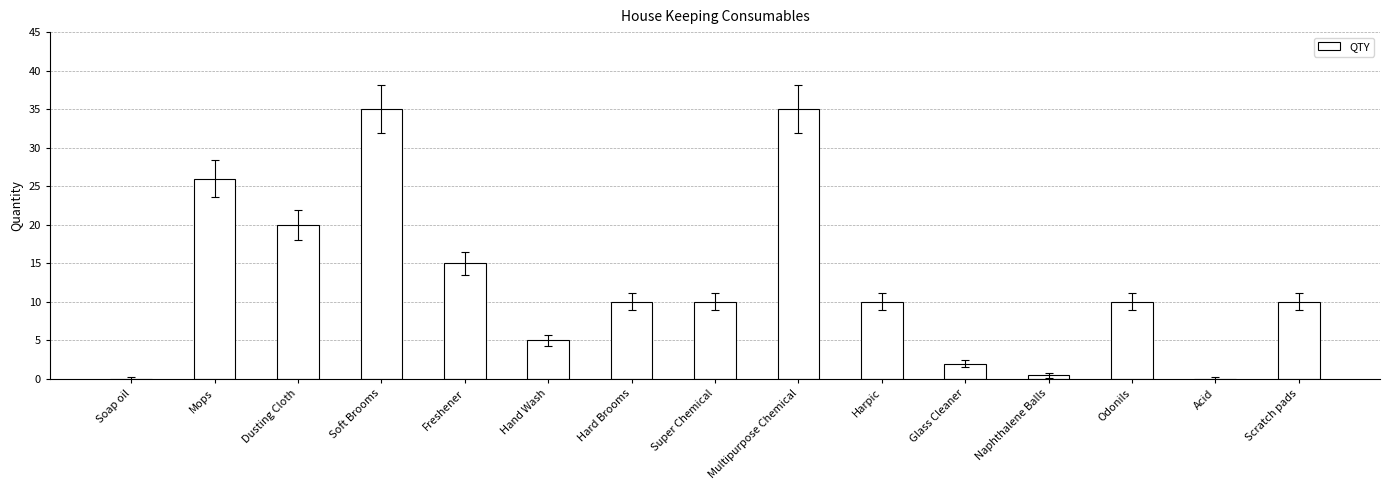

What is the greatest value displayed?

35.0